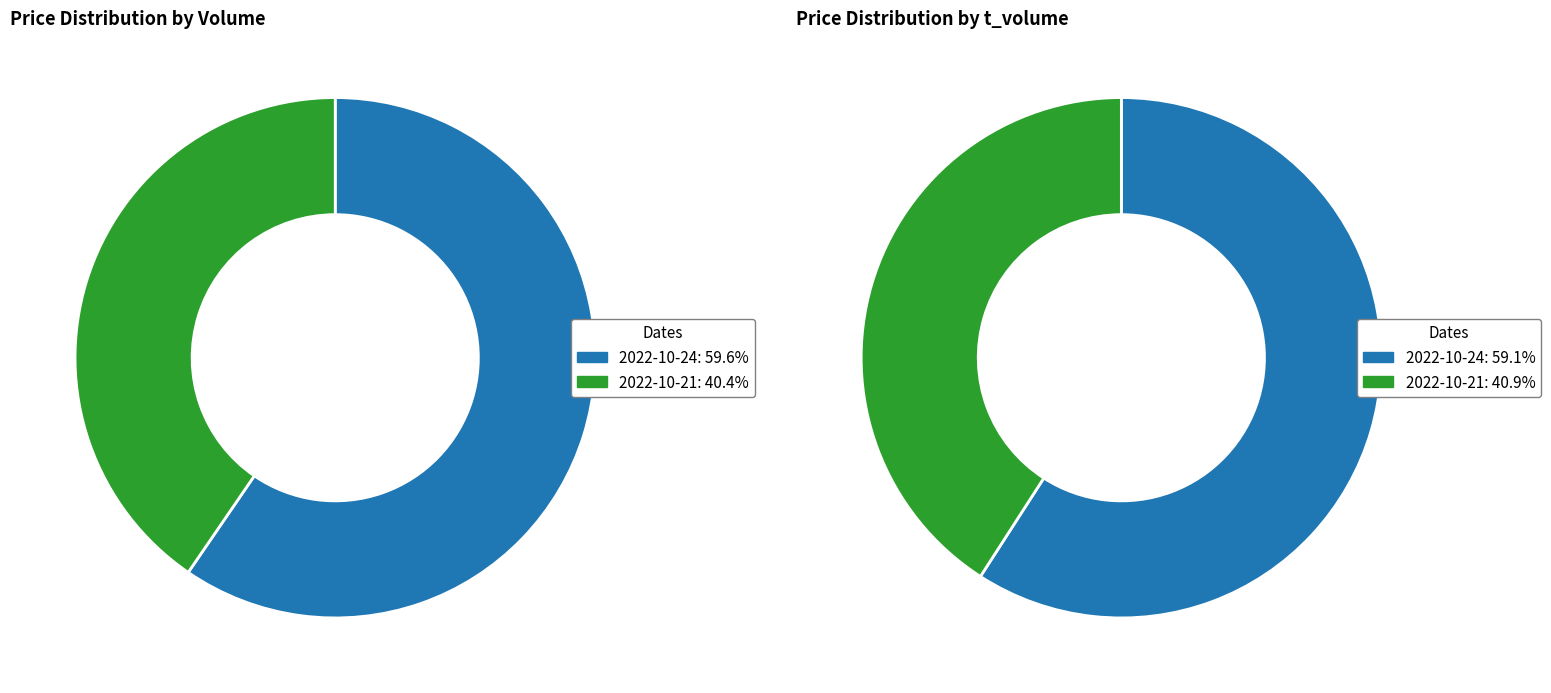

Count the number of slices in the pie.

2